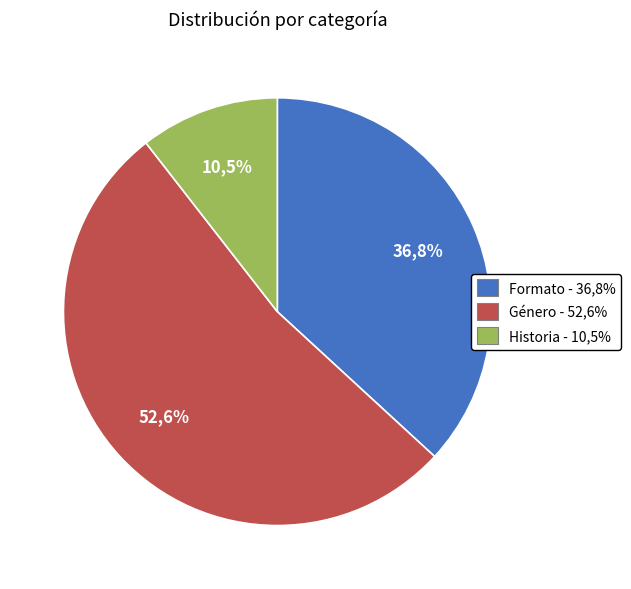

What percentage do Formato and Género together represent?

89.5%